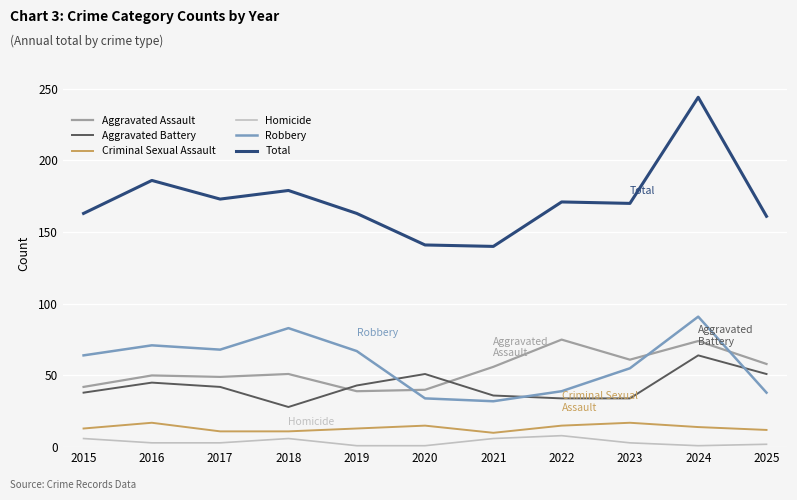

Which series has the largest range (max minus min)?

Total